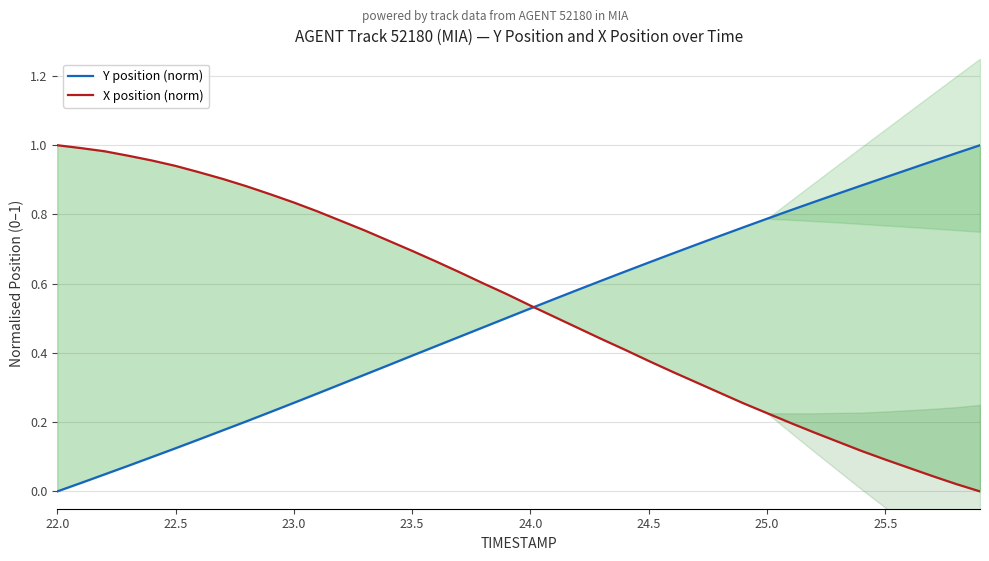

Which label corresponds to the smallest value in the chart?

22.0